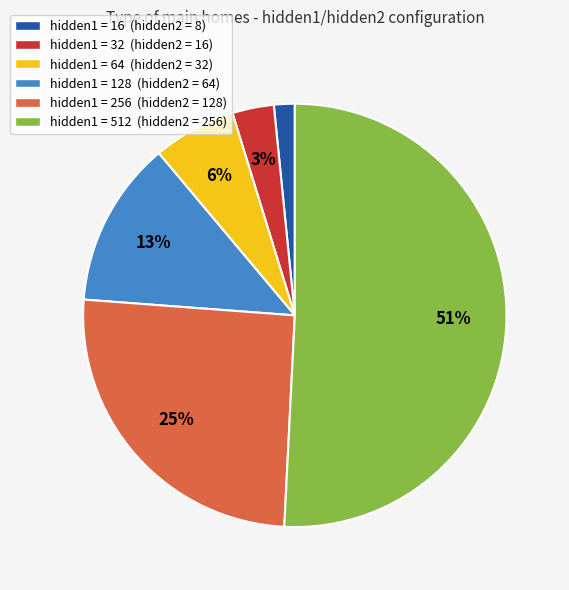

To the nearest percent, what portion does hidden1 = 64 (hidden2 = 32) represent?

6%